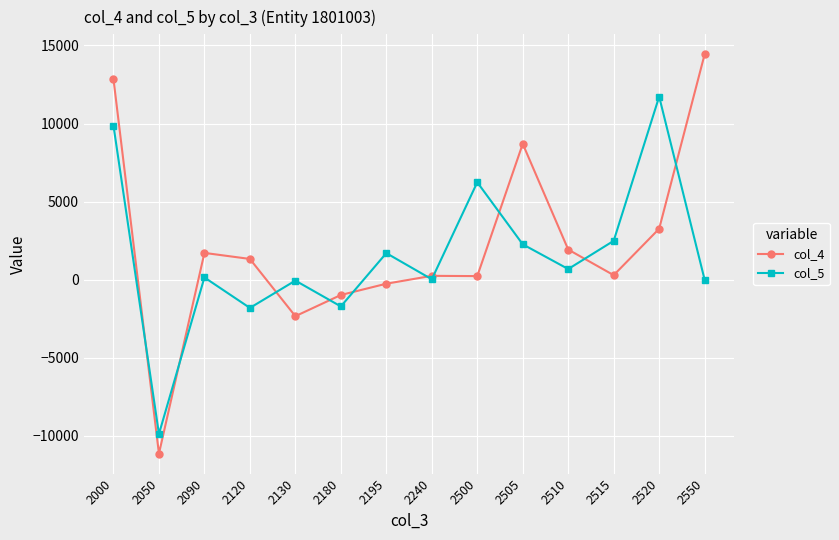

Which series has the largest total across all categories?

col_4